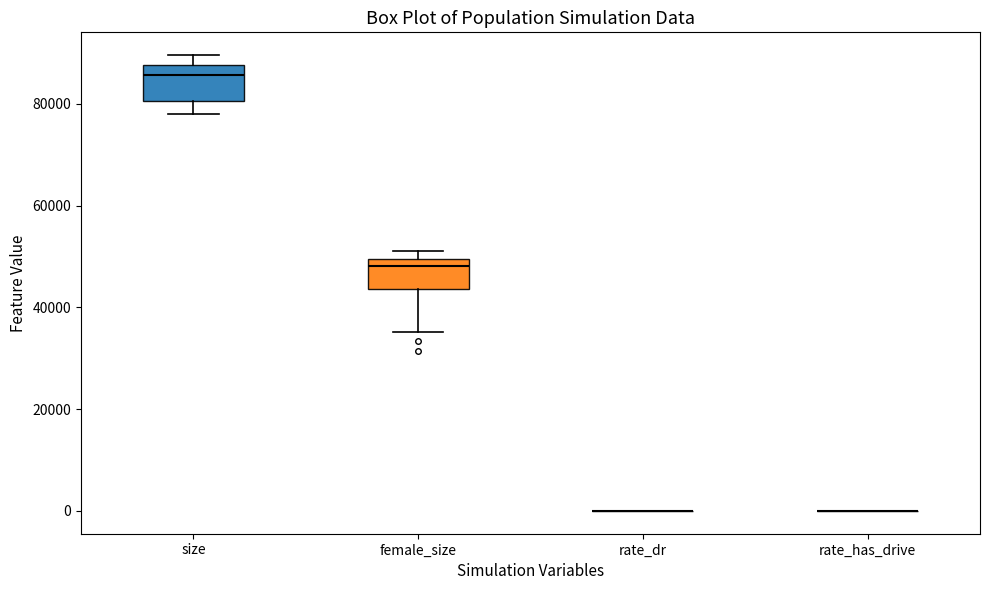

Reading left to right, transcribe this box plot: for each box, give where its median line is, the range the box spans, and where its two whiskers end, as read against the y-axis. The values are not printed on the chart, so give them approximately, as read against the axis.

size: median 86000, box 80000 to 88000, whiskers 78000 to 90000
female_size: median 48000, box 44000 to 50000, whiskers 36000 to 52000
rate_dr: box collapsed to a line at 0, whiskers 0 to 0
rate_has_drive: box collapsed to a line at 0, whiskers 0 to 0